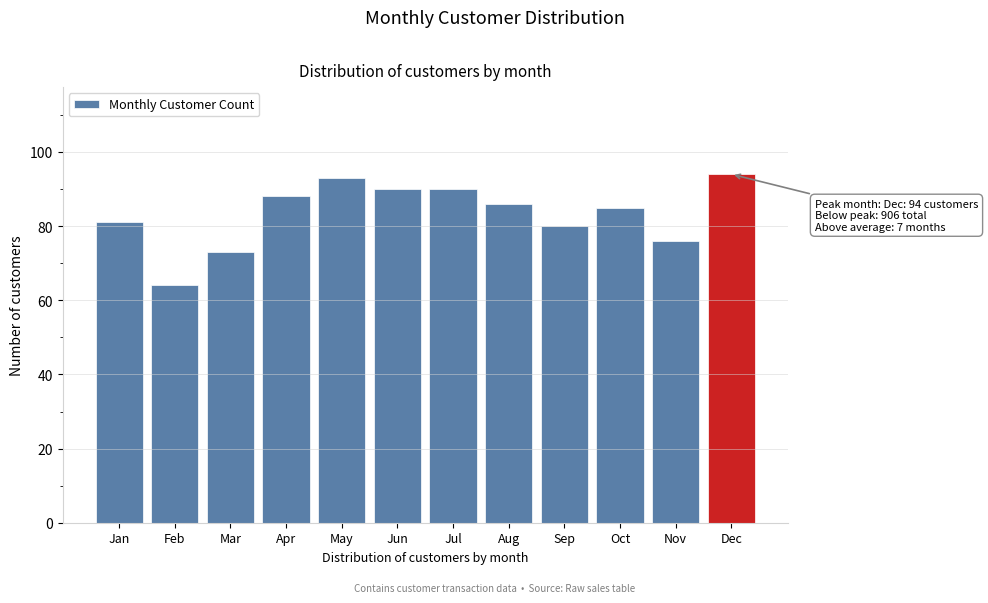

Reading right to left, list all the values displayed in this chart.

94	76	85	80	86	90	90	93	88	73	64	81